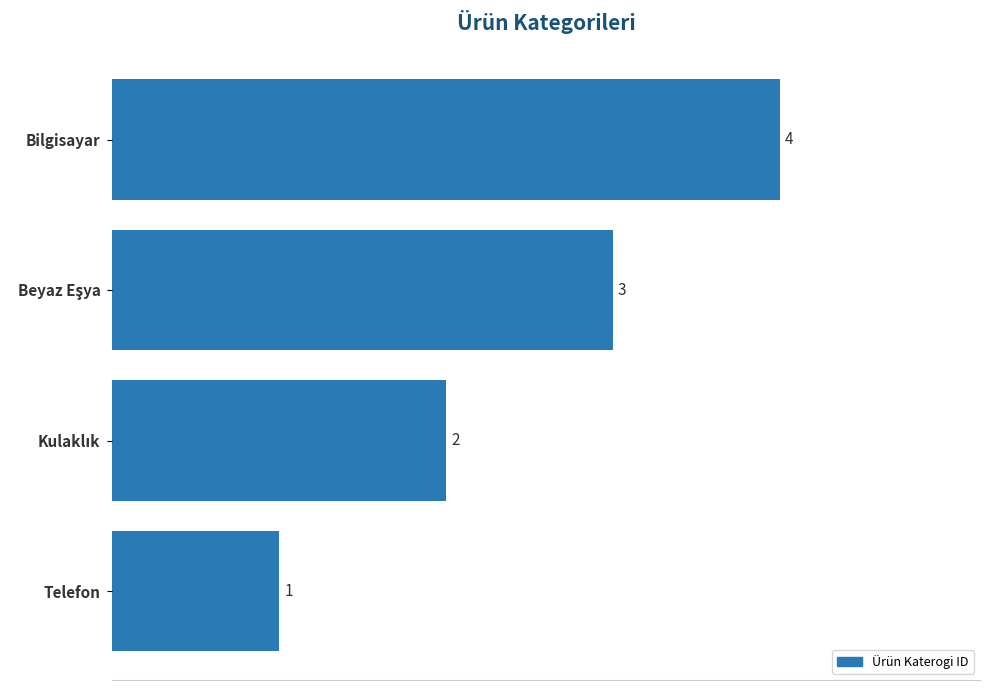

Count the number of data series in this chart.

1